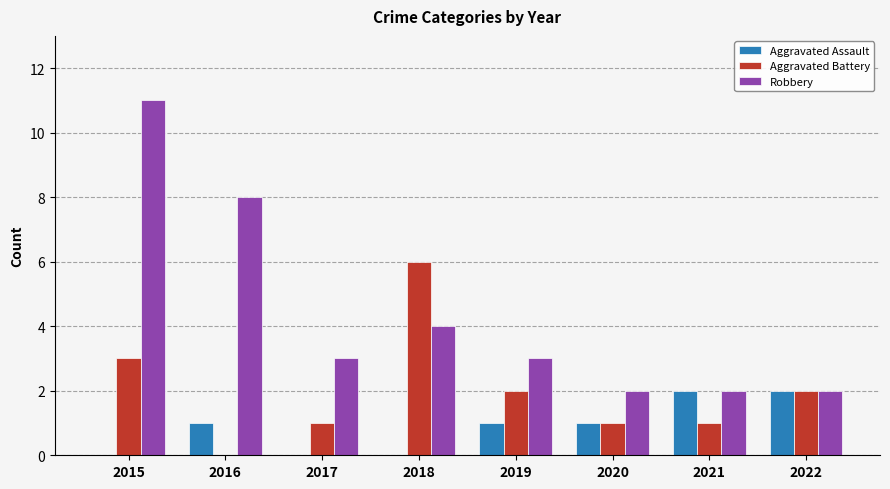

The Aggravated Battery series shows 2 at 2022. True or false?

True